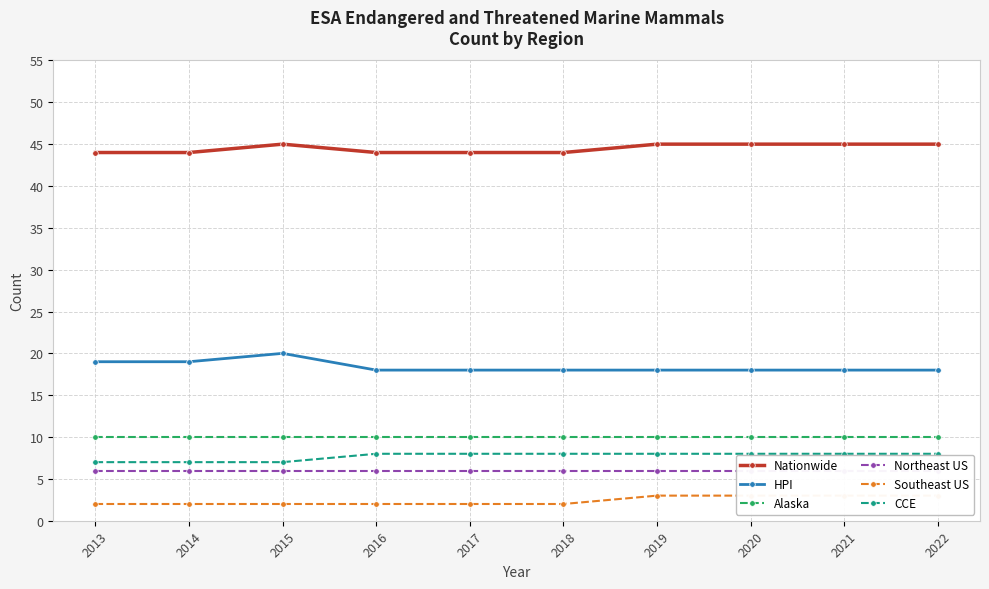

Read the Alaska value at 2013.

10